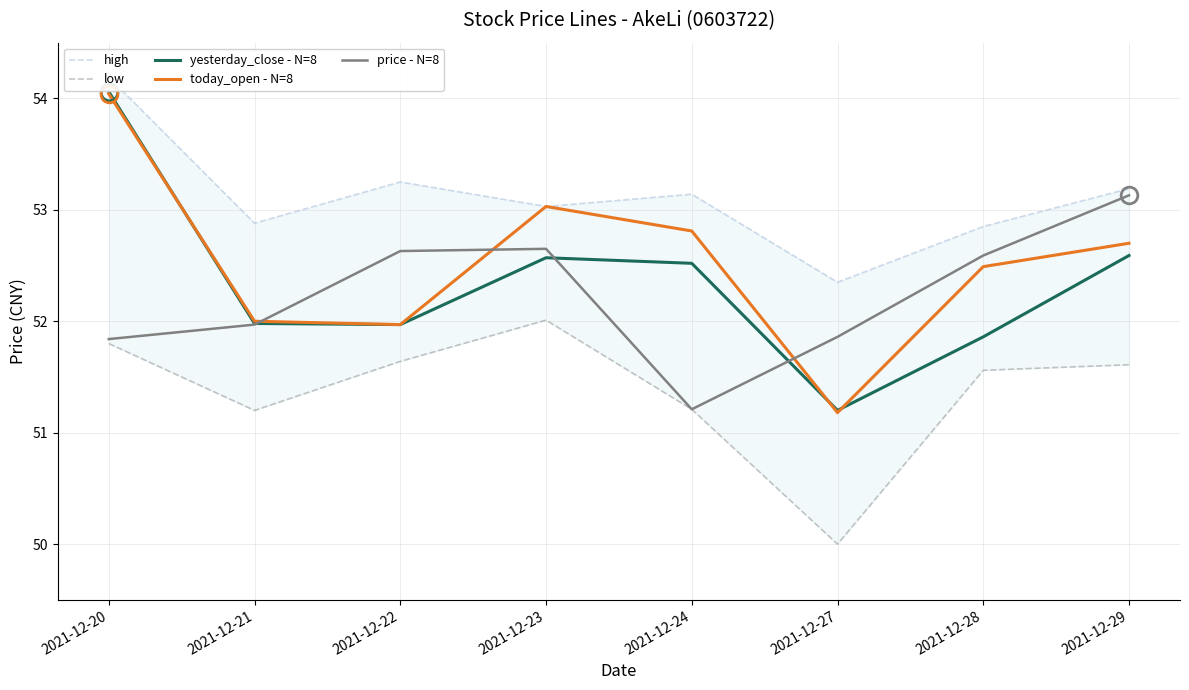

Which label corresponds to the smallest value in the chart?

2021-12-27